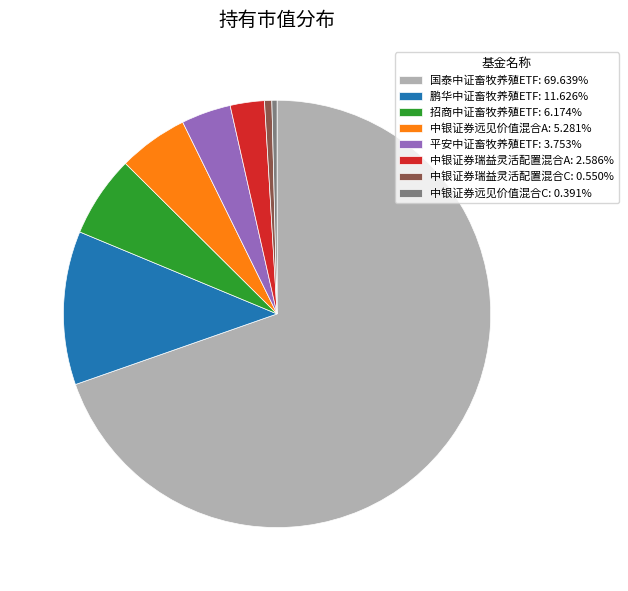

Is there any slice that represents more than half of the pie?

Yes